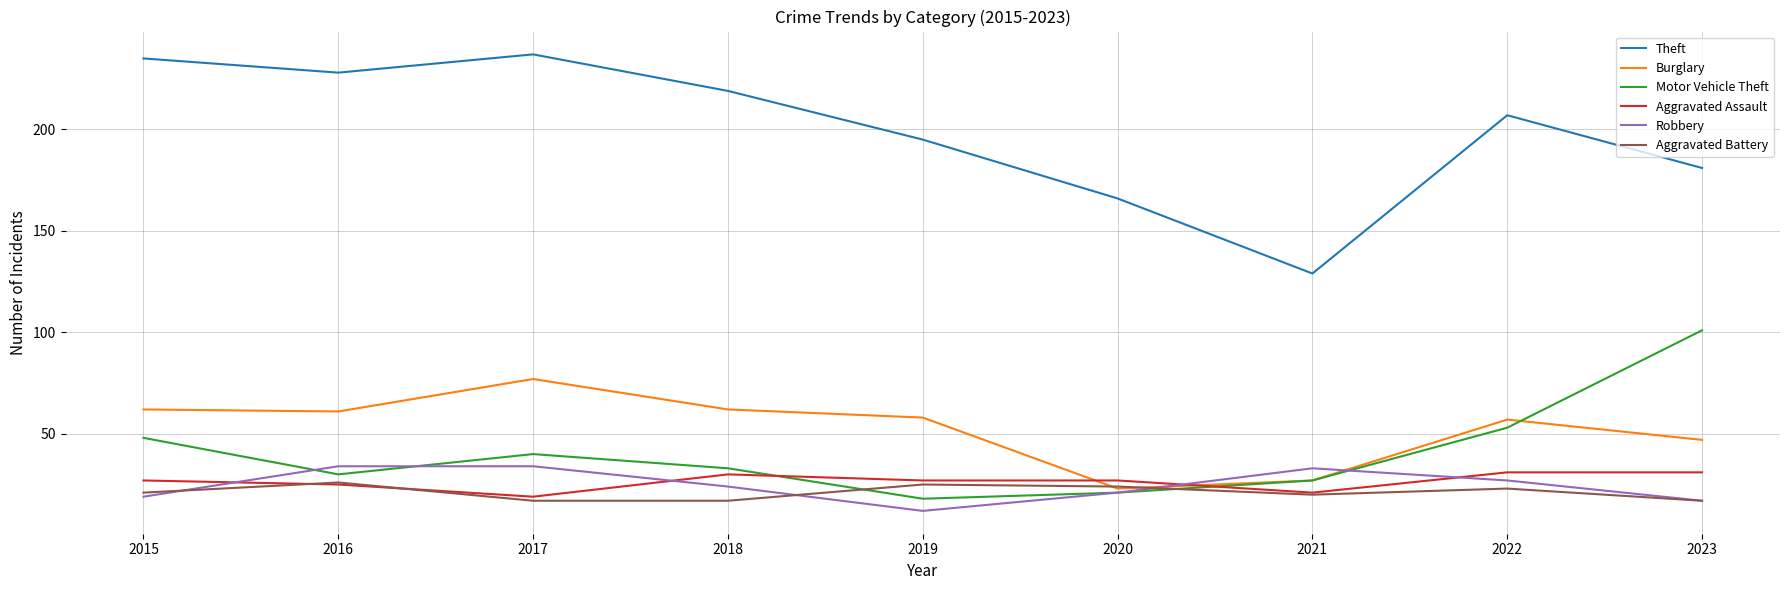

What is the sum of the Robbery values at 2023 and 2015?

36